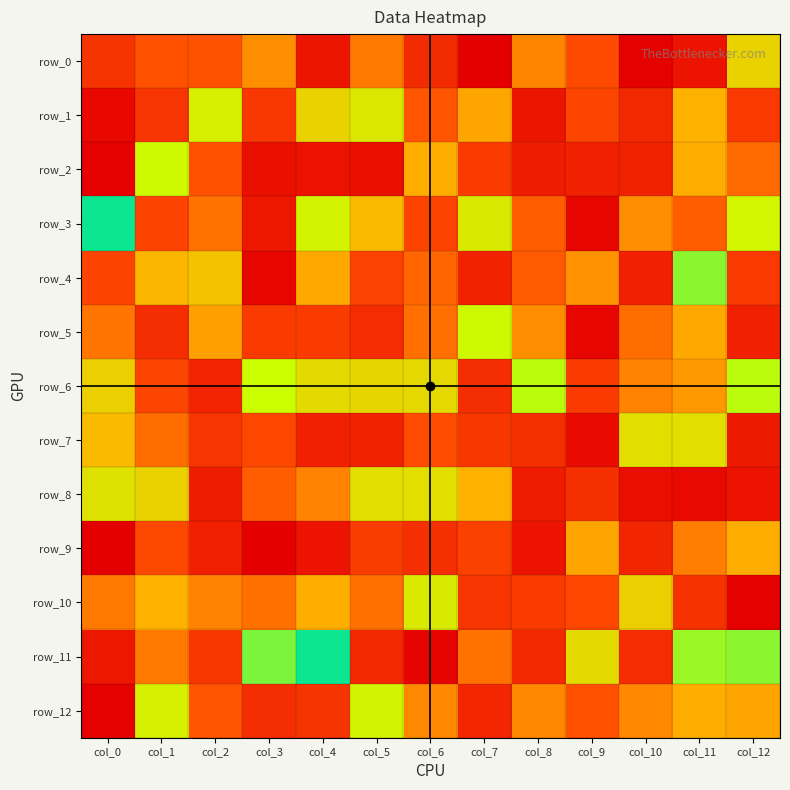

How many series are shown in this chart?

13